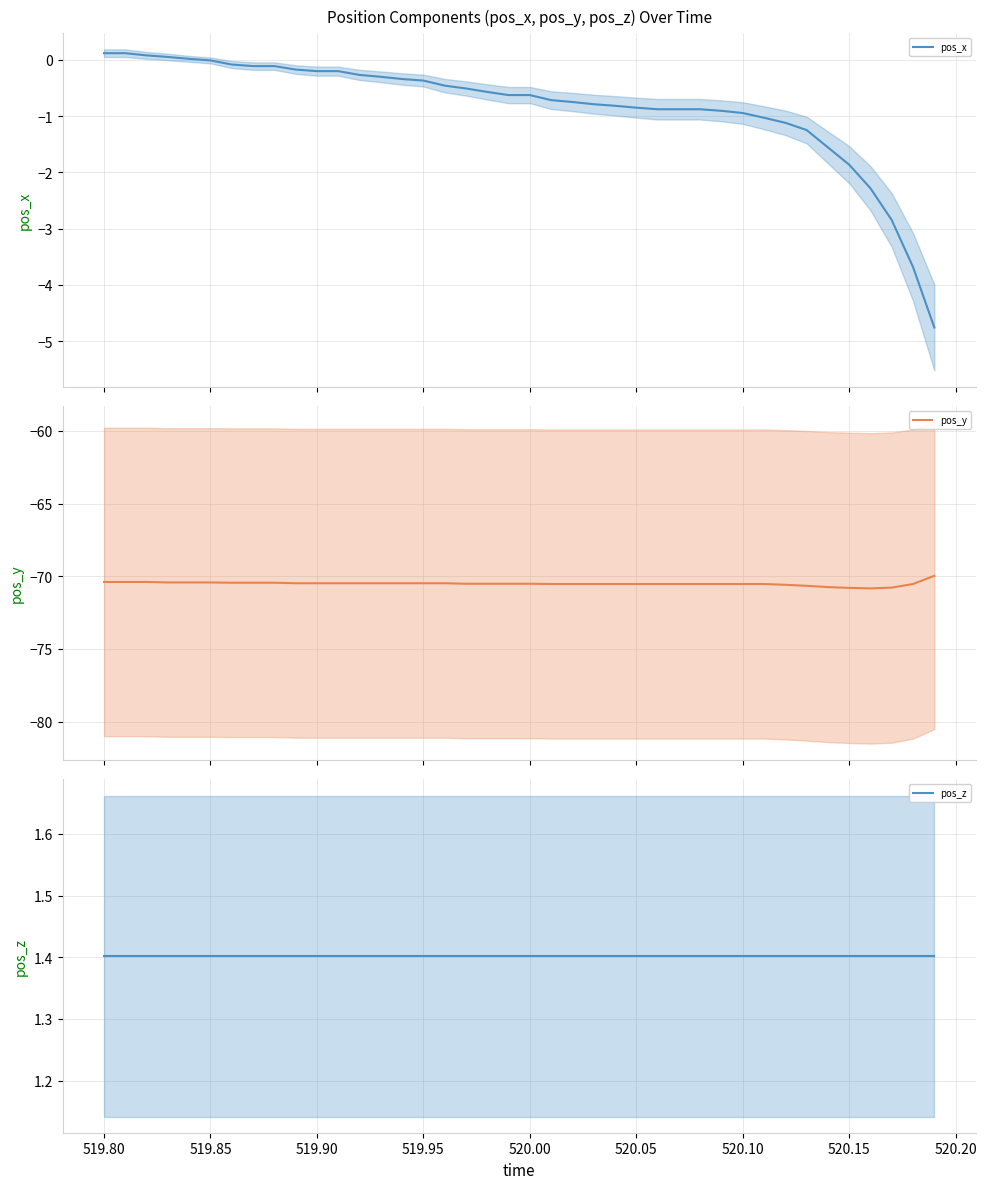

What is the highest value of the pos_y series?

-70.0